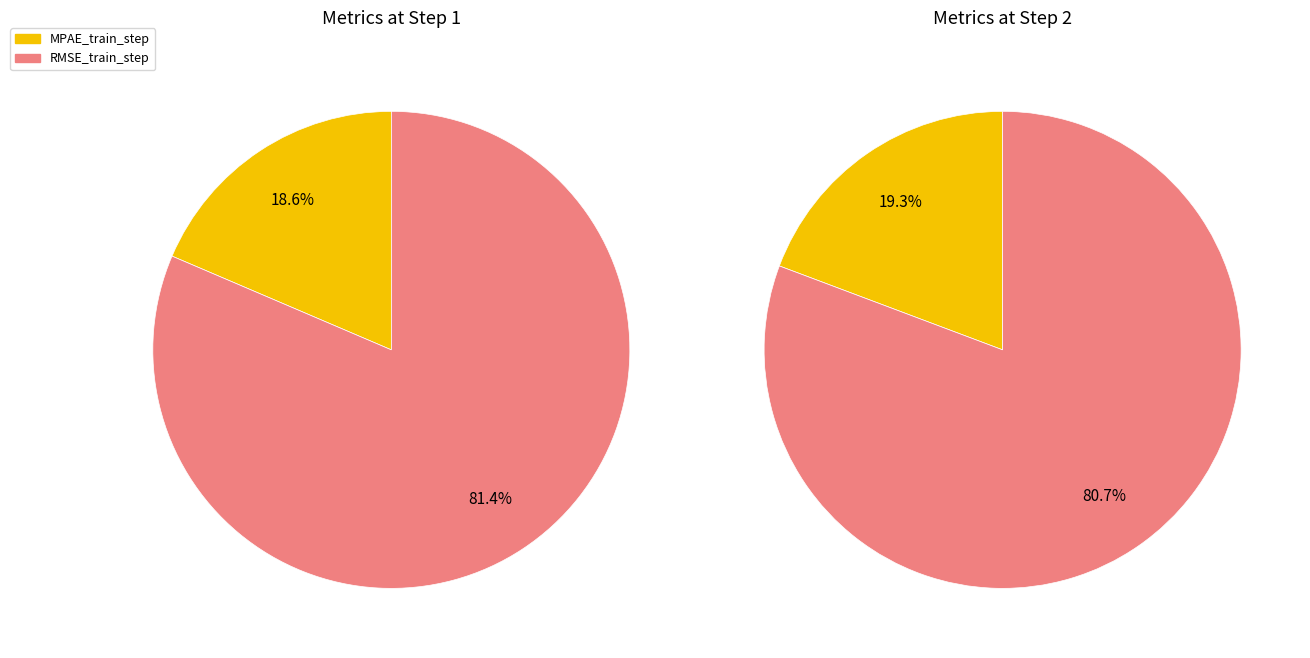

What percentage is the MPAE_train_step slice, to the nearest percent?

19%